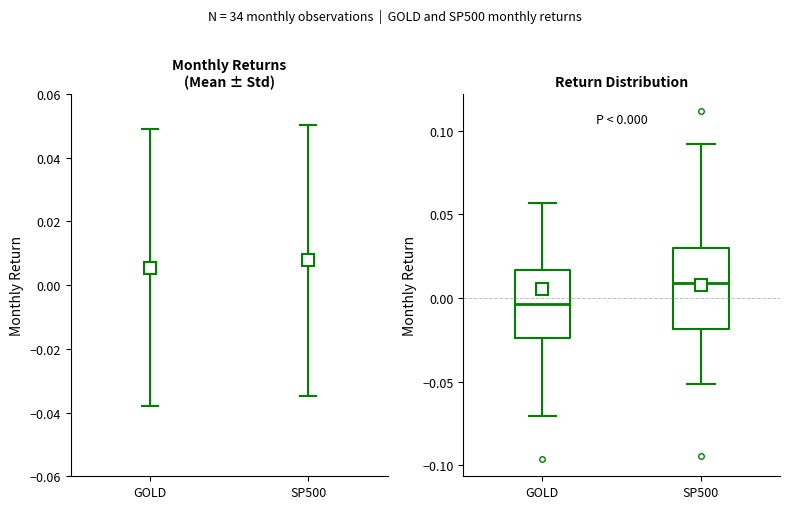

Which box's median line is the lowest?

GOLD